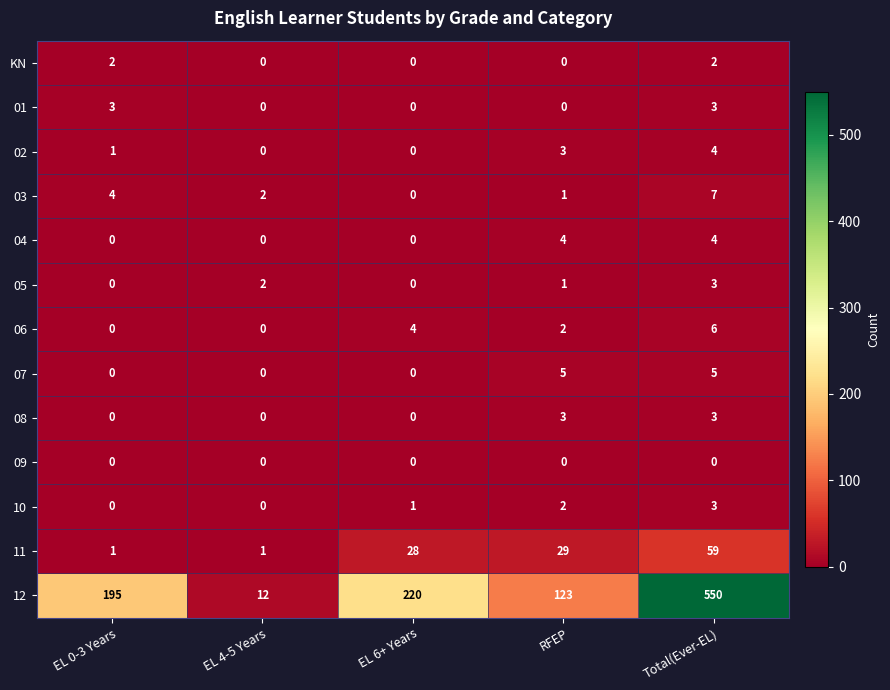

How many values in the 03 series are below 2?

2